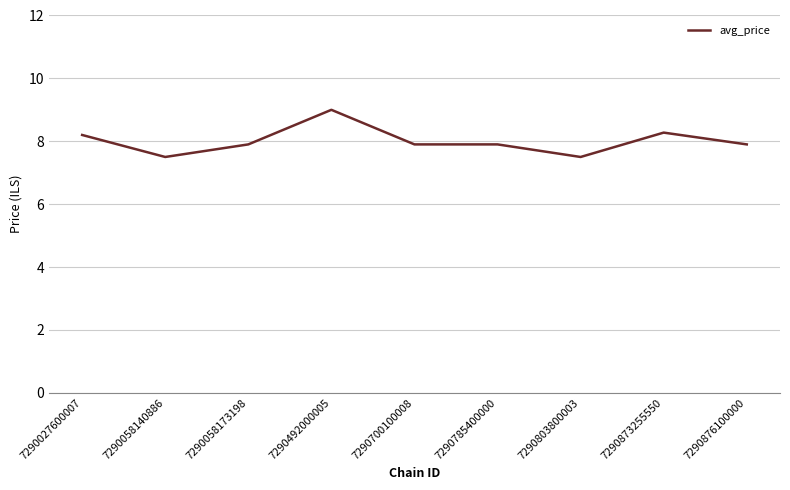

What is the minimum value shown in the chart?

7.5